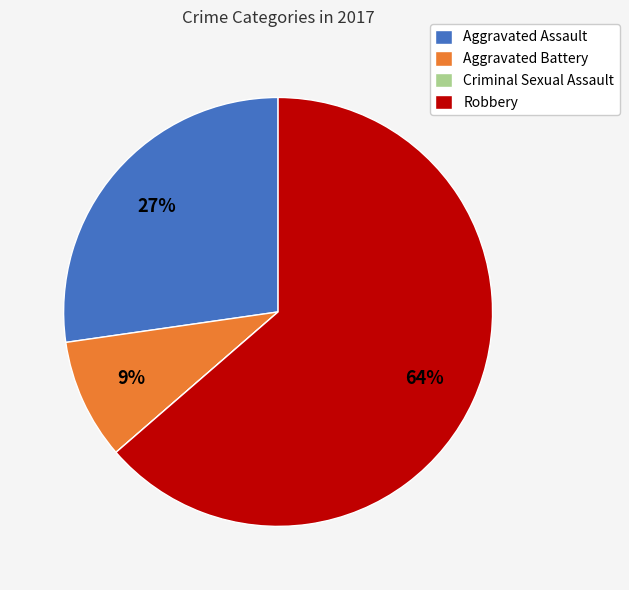

Which category accounts for the majority?

Robbery